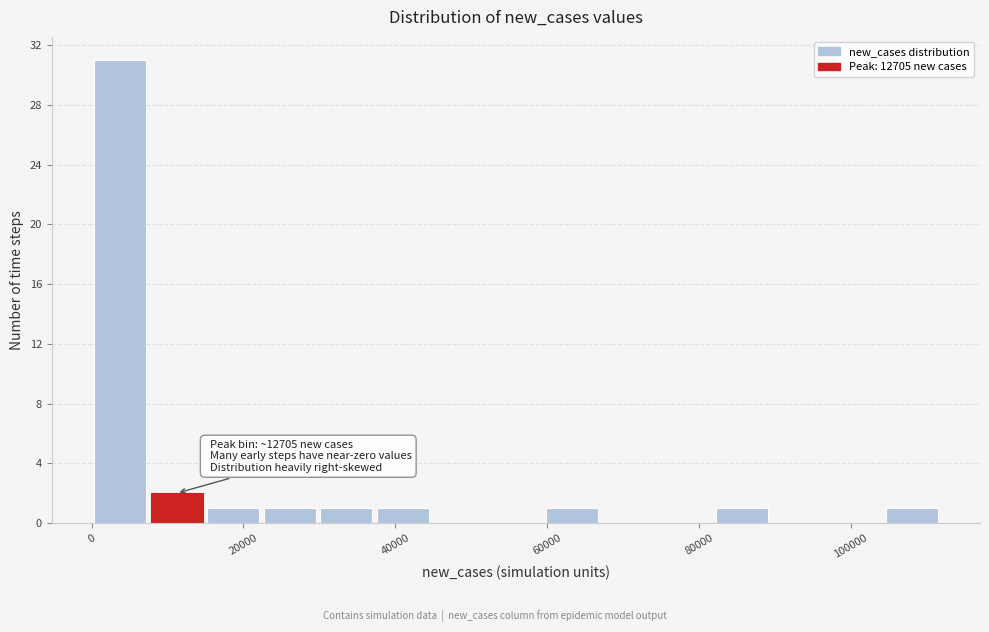

Around what value on the x-axis is the tallest bar? Give the approximate position of its centre, as read against the axis.

4000